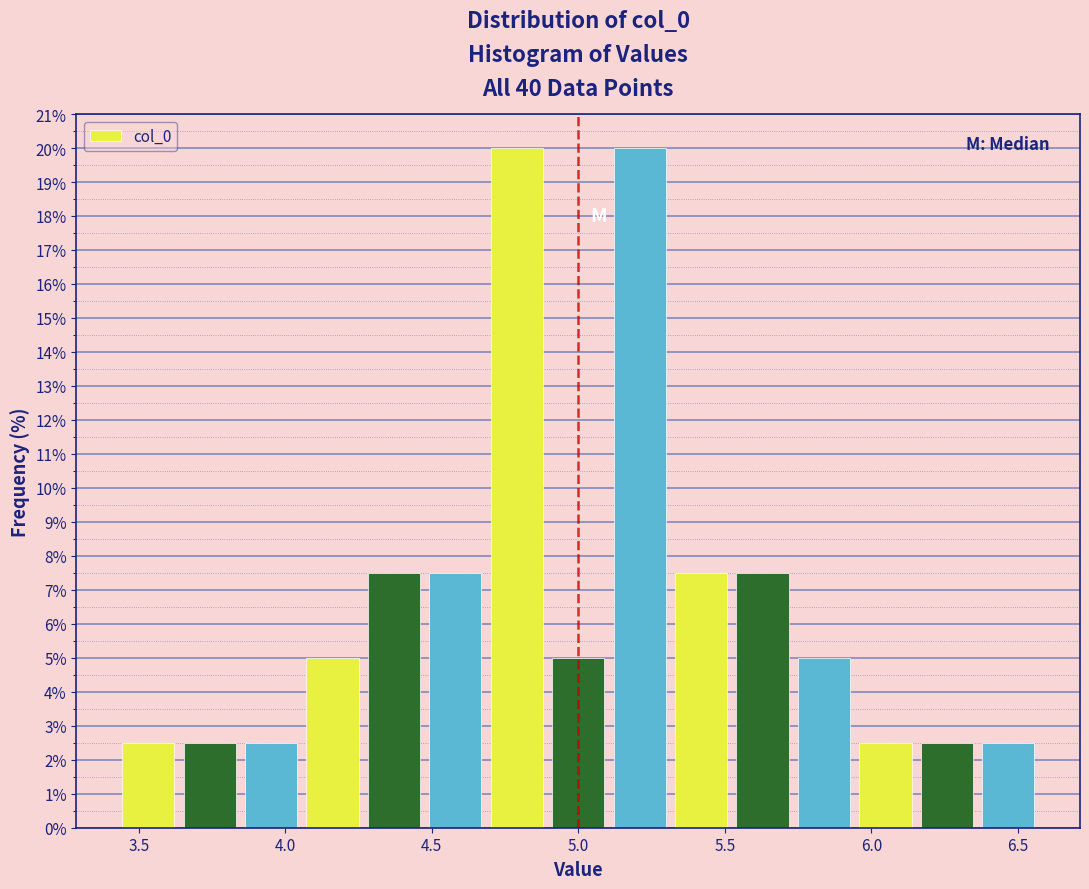

Reading left to right, transcribe this chart: for each bar, give the range it covers on the x-axis and its height. Neither the bar edges nor the heights are printed on the chart, so give them approximately, as read against the axes.

3.45 to 3.65: 2.5
3.65 to 3.85: 2.5
3.85 to 4.05: 2.5
4.05 to 4.25: 5.0
4.25 to 4.50: 7.5
4.50 to 4.70: 7.5
4.70 to 4.90: 20.0
4.90 to 5.10: 5.0
5.10 to 5.30: 20.0
5.30 to 5.50: 7.5
5.50 to 5.75: 7.5
5.75 to 5.95: 5.0
5.95 to 6.15: 2.5
6.15 to 6.35: 2.5
6.35 to 6.55: 2.5